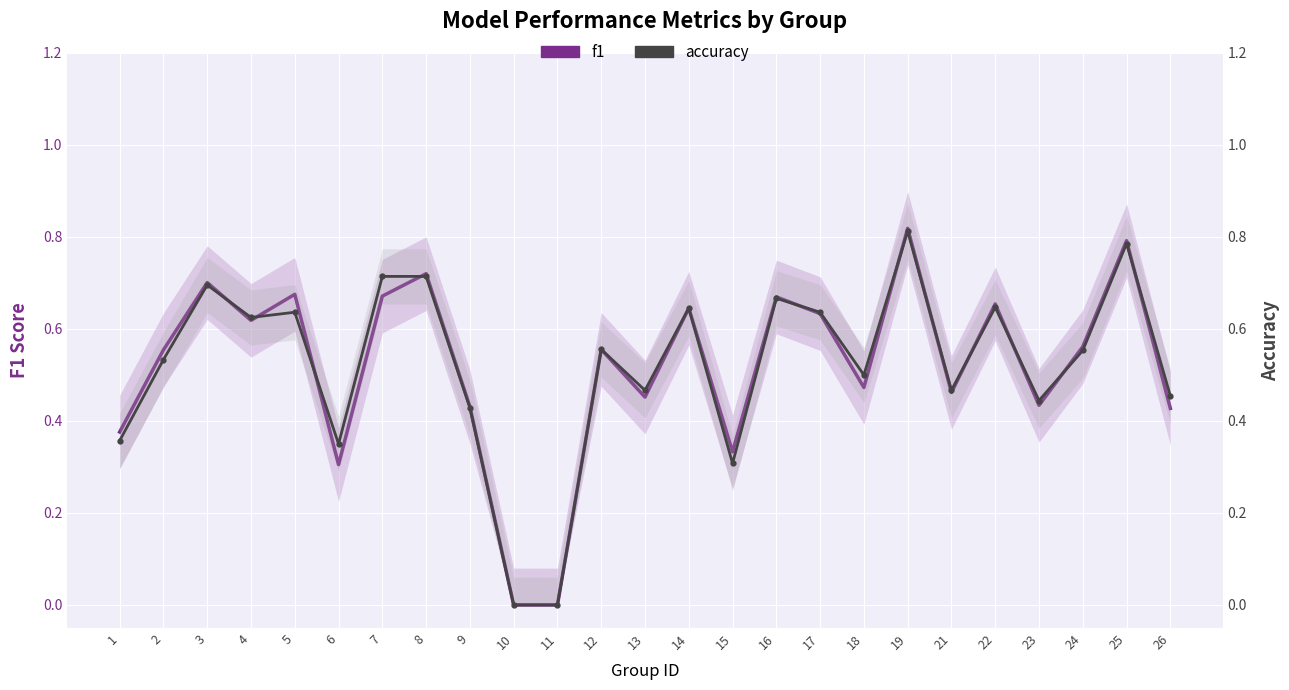

True or false: accuracy has a value of 0.5 at 2.

True